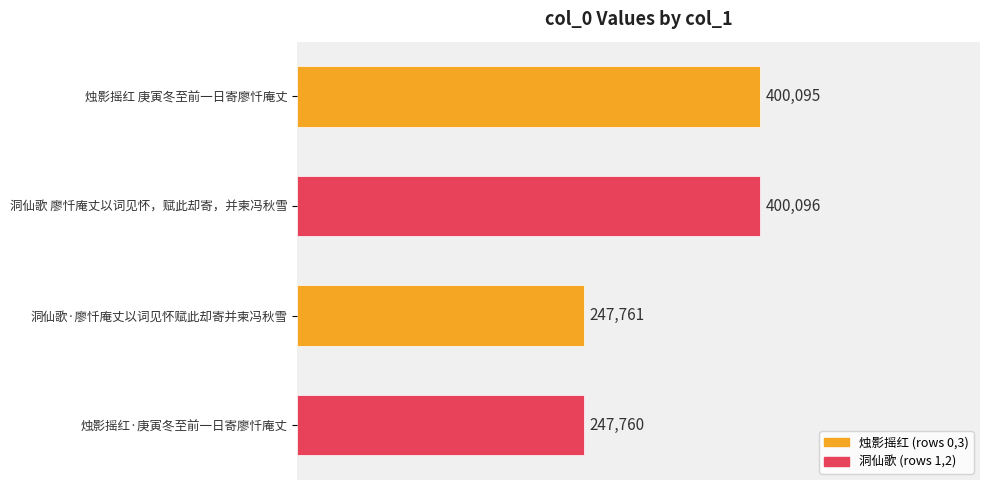

Which label corresponds to the largest value in the chart?

洞仙歌 廖忏庵丈以词见怀，赋此却寄，并柬冯秋雪